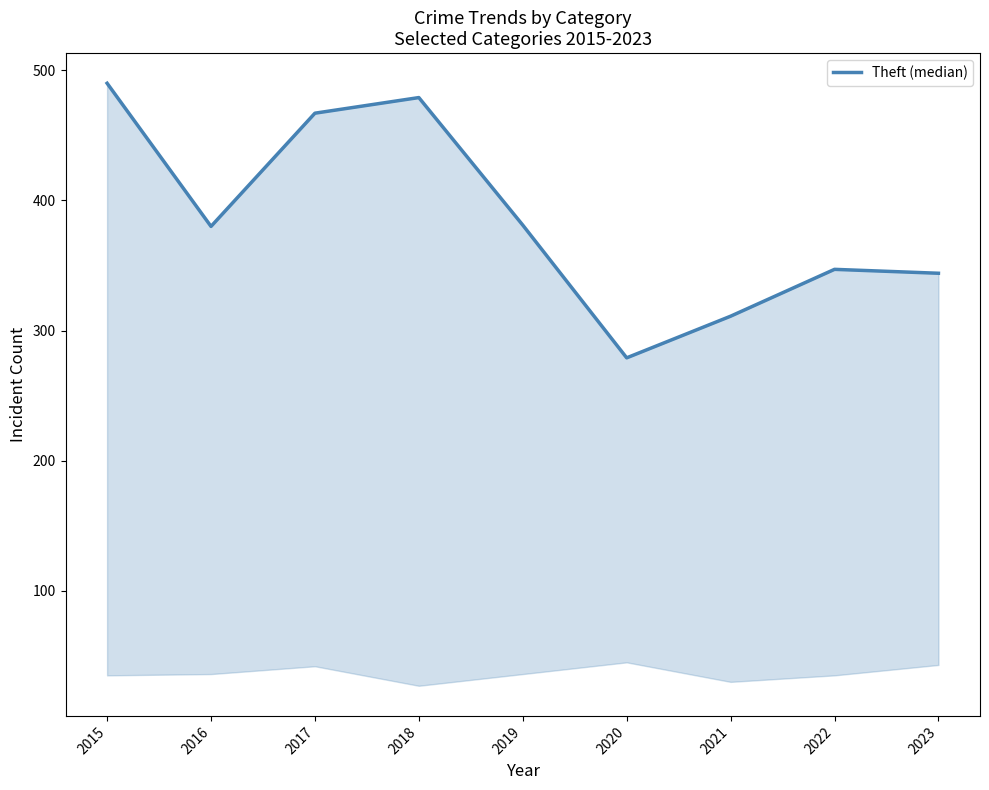

Reading left to right, what are all the values shown in this chart?

490	380	467	479	381	279	311	347	344